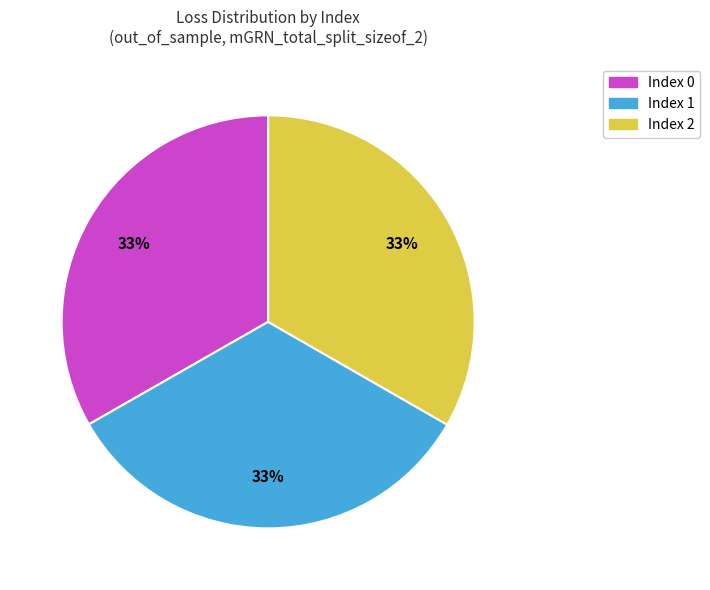

To the nearest percent, what is the average slice percentage?

33%